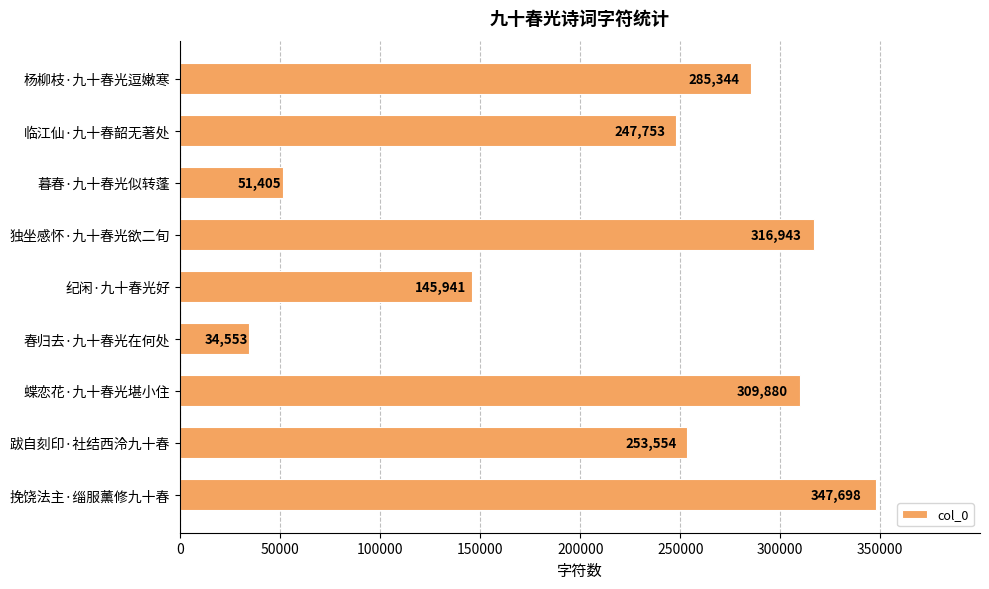

What is the greatest value displayed?

347698